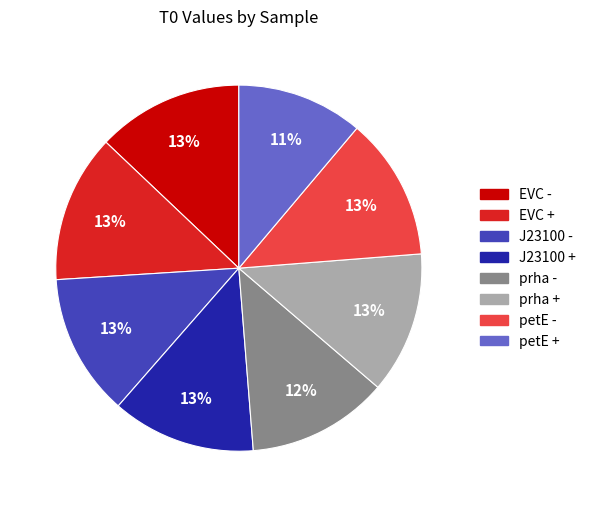

Do J23100 + and prha - together represent more than half of the pie?

No